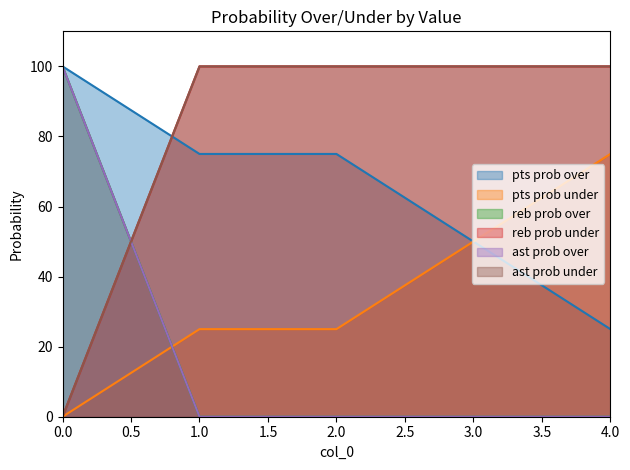

True or false: reb prob over and ast prob under intersect in this chart.

True